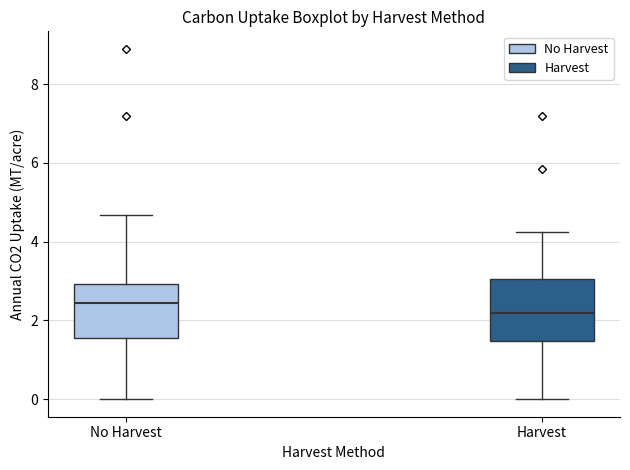

Reading left to right, read every box against the y-axis: the position of its median line, the range the box covers, and the ends of its whiskers. The values are not printed on the chart, so give them approximately, as read against the axis.

No Harvest: median 2.4, box 1.6 to 3.0, whiskers 0.0 to 4.6
Harvest: median 2.2, box 1.4 to 3.0, whiskers 0.0 to 4.2